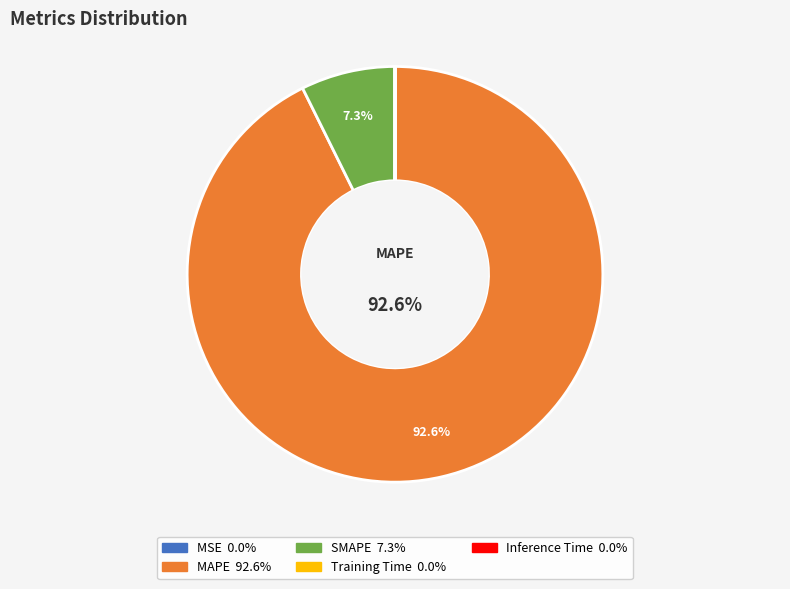

Does any single category account for the majority?

Yes